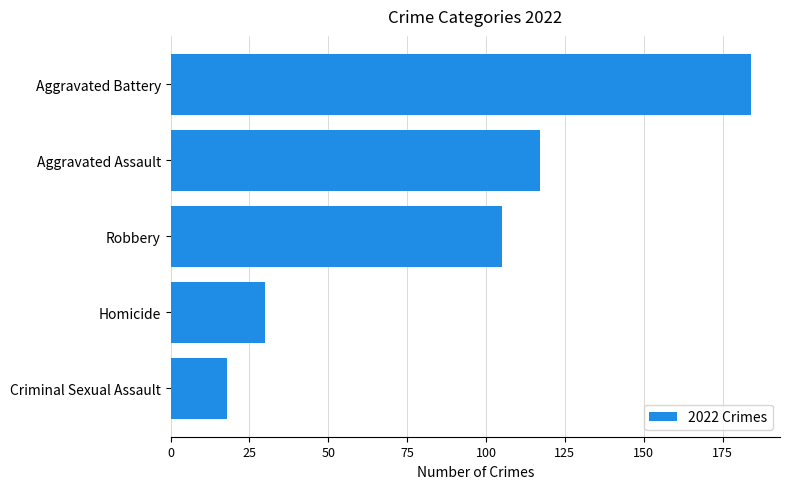

How many bars are there in total?

5